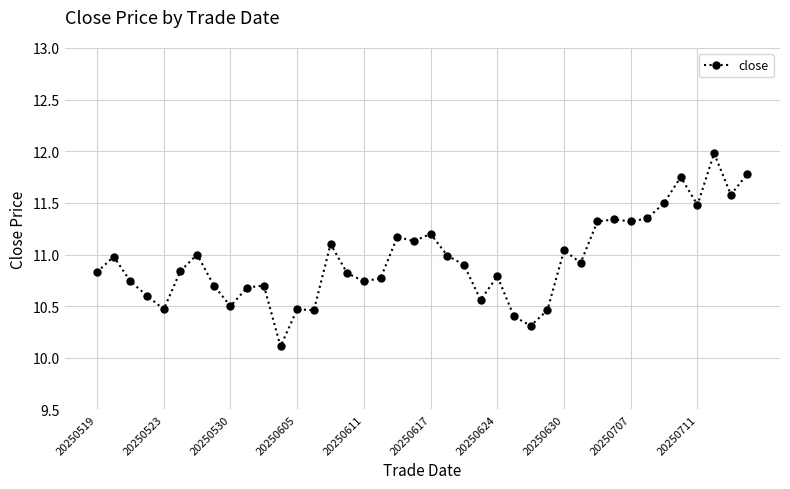

What is the difference between the maximum and minimum values?

1.9